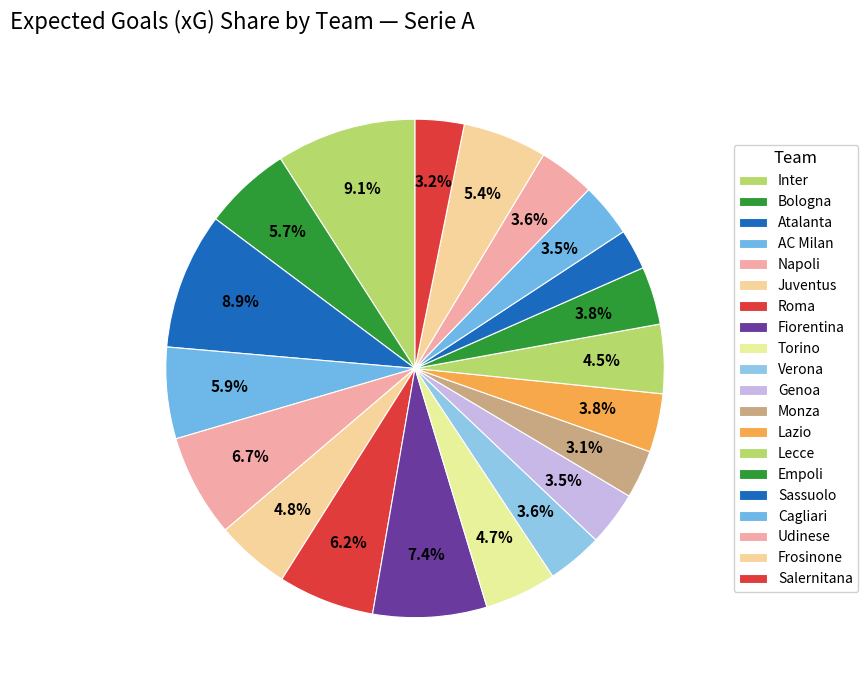

Rank the categories by value from lowest to highest.

Sassuolo, Monza, Salernitana, Cagliari, Genoa, Verona, Udinese, Empoli, Lazio, Lecce, Torino, Juventus, Frosinone, Bologna, AC Milan, Roma, Napoli, Fiorentina, Atalanta, Inter